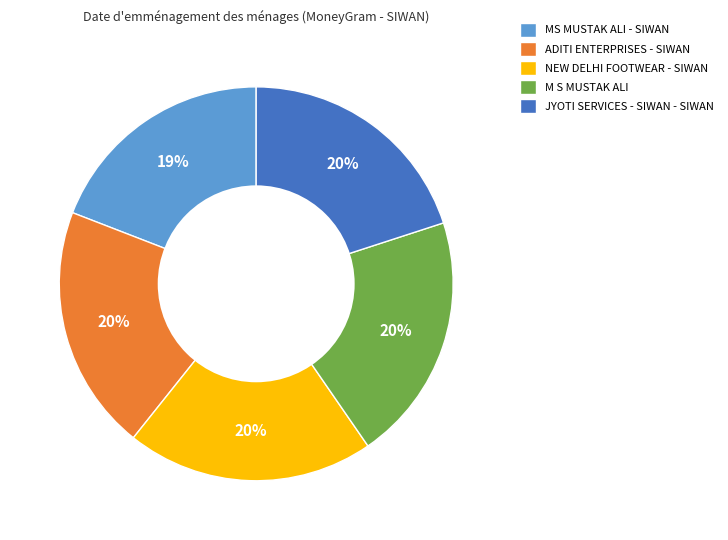

To the nearest percent, what is the combined percentage of MS MUSTAK ALI - SIWAN and ADITI ENTERPRISES - SIWAN?

39%